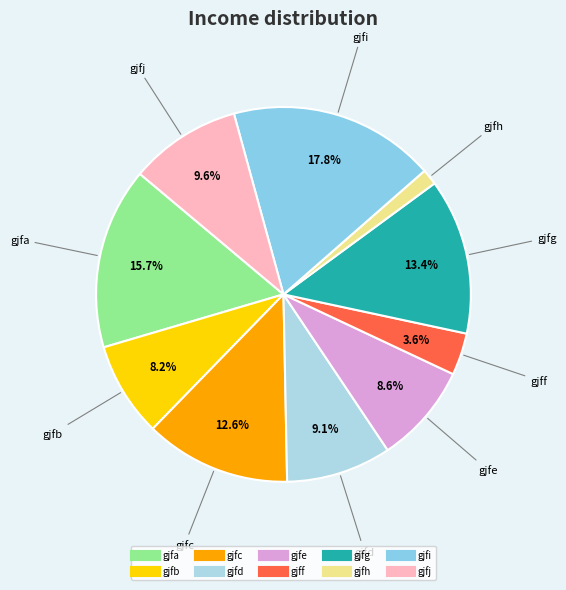

To the nearest percent, what is the difference between the largest and smallest slice percentages?

16%